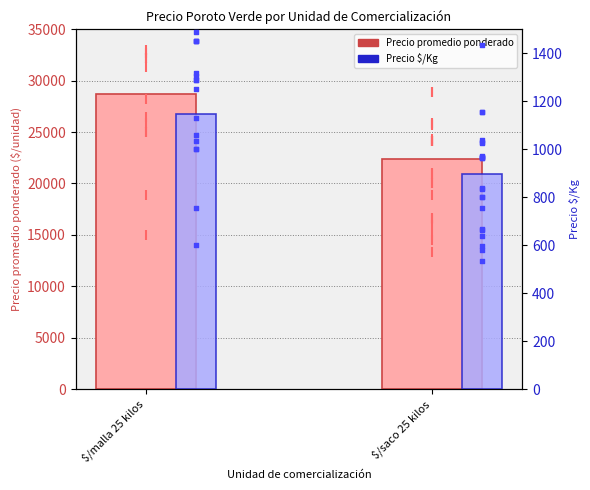

What is the total value across all series at $/saco 25 kilos?

23256